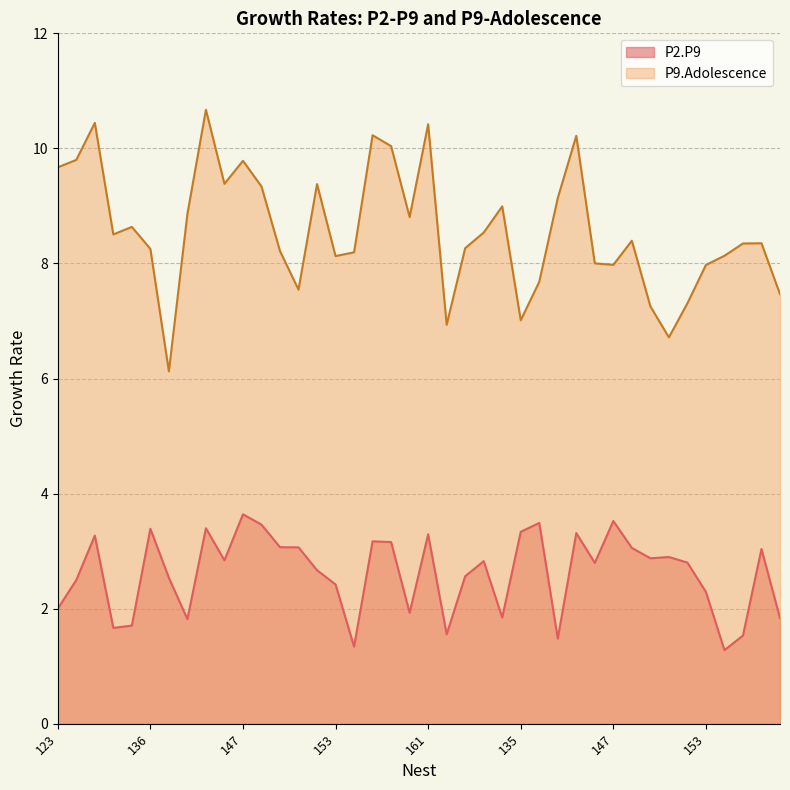

Reading left to right, what are all the values shown in this chart?

P2.P9: 123=2.0	128=2.5	129=3.3	133=1.7	134=1.7	136=3.4	137=2.5	144=1.8	145=3.4	146=2.8	147=3.6	148=3.5	150=3.1	151=3.1	152=2.7	153=2.4	154=1.3	157=3.2	158=3.2	159=1.9	161=3.3	125=1.6	128=2.6	132=2.8	133=1.8	135=3.3	137=3.5	144=1.5	145=3.3	146=2.8	147=3.5	148=3.1	150=2.9	151=2.9	152=2.8	153=2.3	154=1.3	155=1.5	158=3.0	159=1.8
P9.Adolescence: 123=9.7	128=9.8	129=10.4	133=8.5	134=8.6	136=8.3	137=6.1	144=8.9	145=10.7	146=9.4	147=9.8	148=9.3	150=8.2	151=7.5	152=9.4	153=8.1	154=8.2	157=10.2	158=10.0	159=8.8	161=10.4	125=6.9	128=8.3	132=8.5	133=9.0	135=7.0	137=7.7	144=9.1	145=10.2	146=8.0	147=8.0	148=8.4	150=7.3	151=6.7	152=7.3	153=8.0	154=8.1	155=8.3	158=8.4	159=7.5